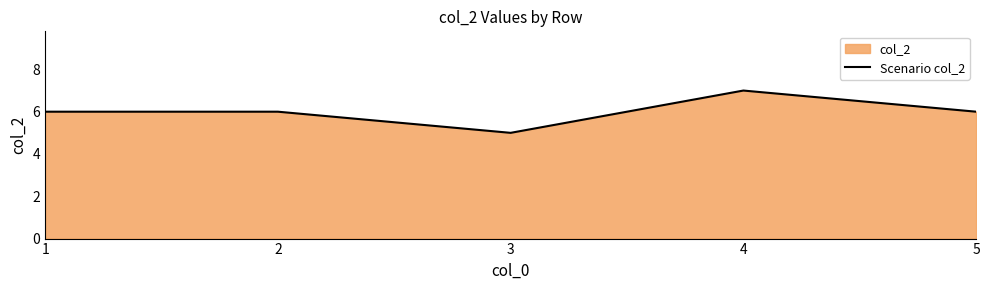

Where is the data nearest to the value 6?

1